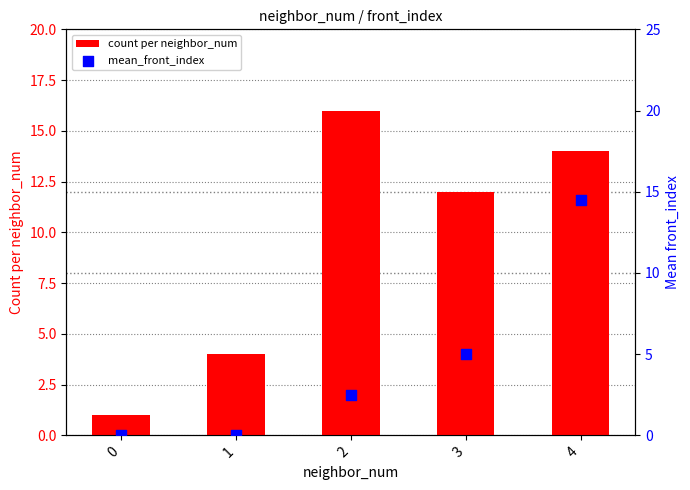

Which series has the widest spread of Y values?

count per neighbor_num